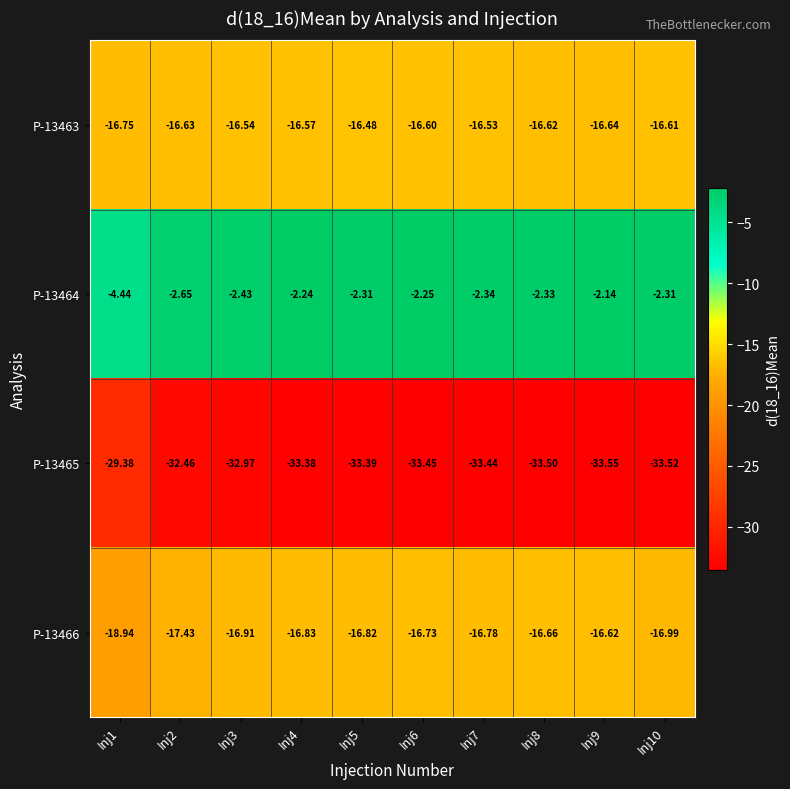

Rank the series by their maximum value, from lowest to highest.

P-13465, P-13466, P-13463, P-13464